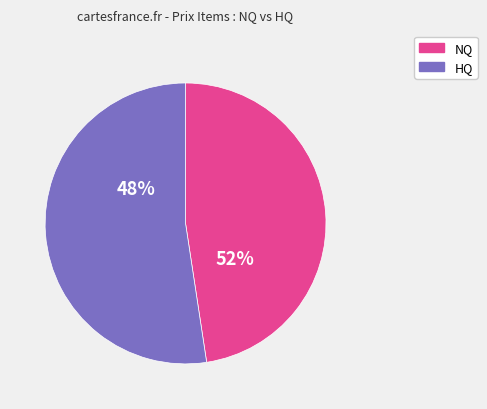

True or false: Bronze Skillet accounts for 0% of the total.

True